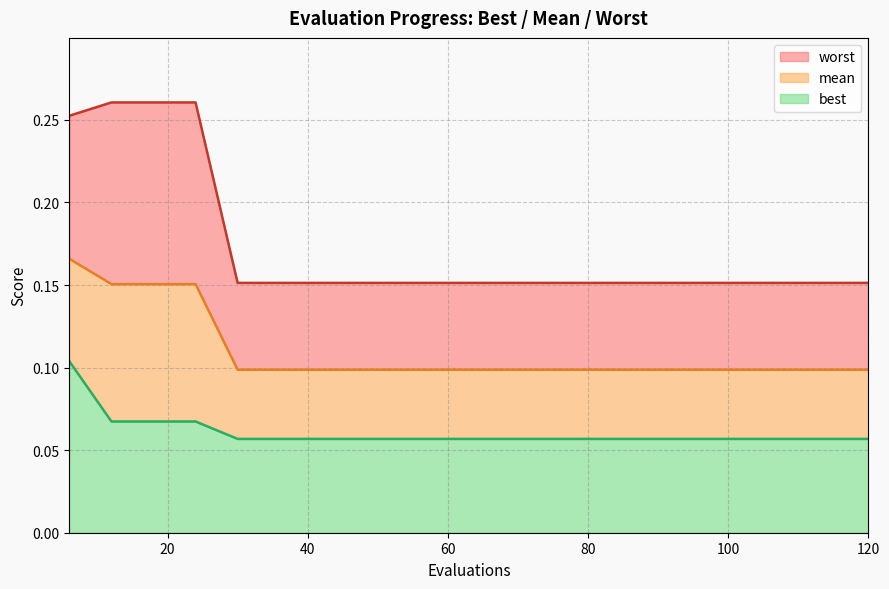

Reading right to left, extract all data points from this chart.

mean: 120=0.1	114=0.1	108=0.1	102=0.1	96=0.1	90=0.1	84=0.1	78=0.1	72=0.1	66=0.1	60=0.1	54=0.1	48=0.1	42=0.1	36=0.1	30=0.1	24=0.2	18=0.2	12=0.2	6=0.2
best: 120=0.1	114=0.1	108=0.1	102=0.1	96=0.1	90=0.1	84=0.1	78=0.1	72=0.1	66=0.1	60=0.1	54=0.1	48=0.1	42=0.1	36=0.1	30=0.1	24=0.1	18=0.1	12=0.1	6=0.1
worst: 120=0.2	114=0.2	108=0.2	102=0.2	96=0.2	90=0.2	84=0.2	78=0.2	72=0.2	66=0.2	60=0.2	54=0.2	48=0.2	42=0.2	36=0.2	30=0.2	24=0.3	18=0.3	12=0.3	6=0.3